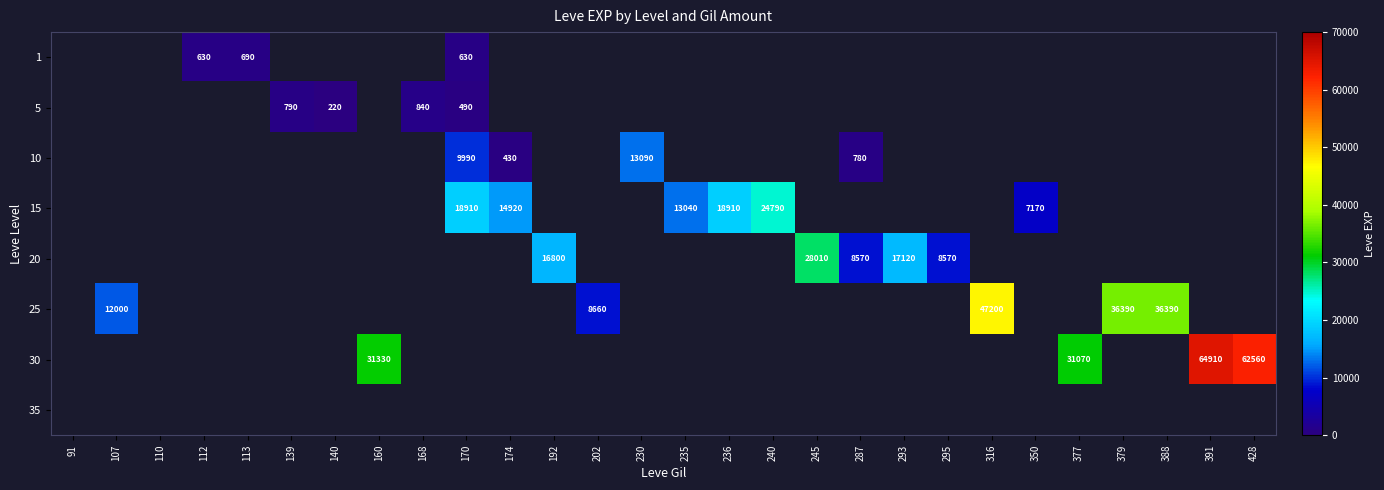

What is the maximum value for 30?

64910